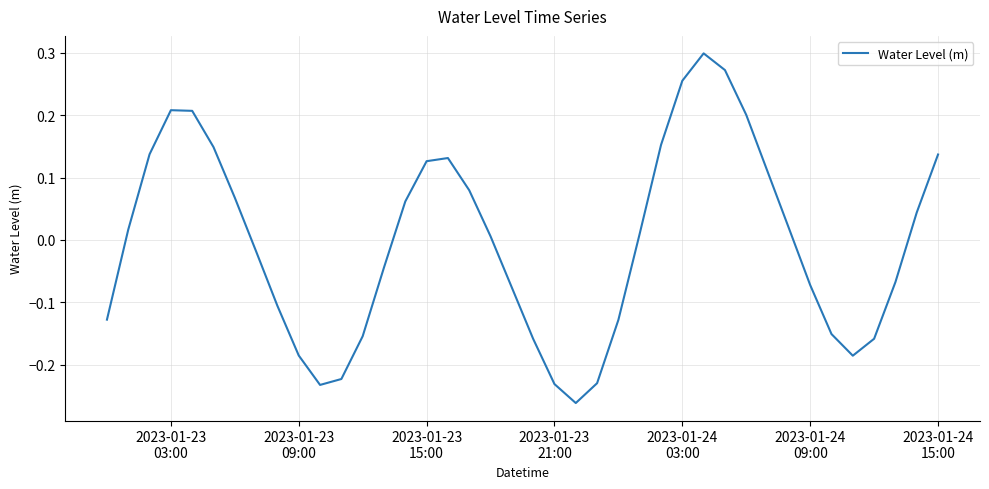

What is the difference between the maximum and minimum values?

0.6